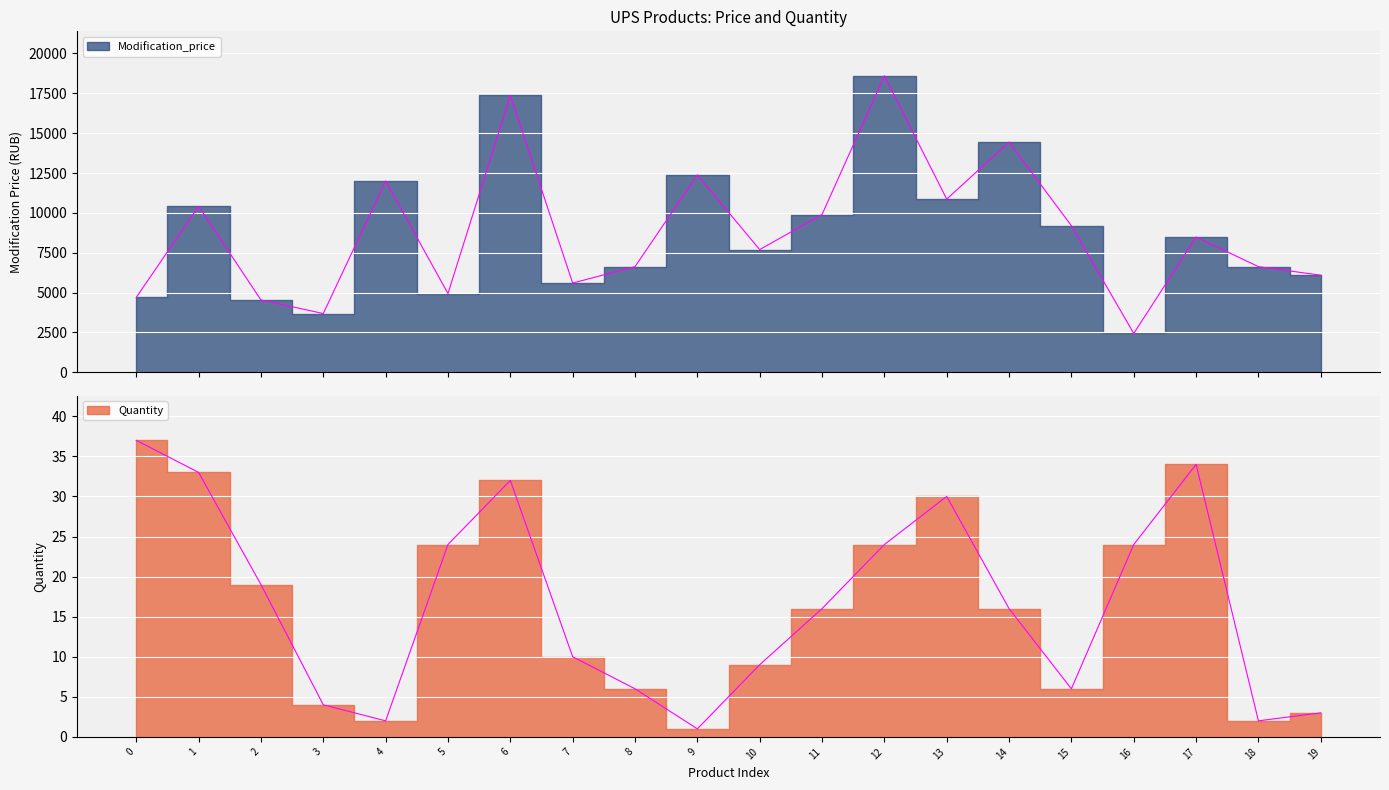

List the labels in order of Modification_price value, largest first.

12, 6, 14, 9, 4, 13, 1, 11, 15, 17, 10, 8, 18, 19, 7, 5, 0, 2, 3, 16